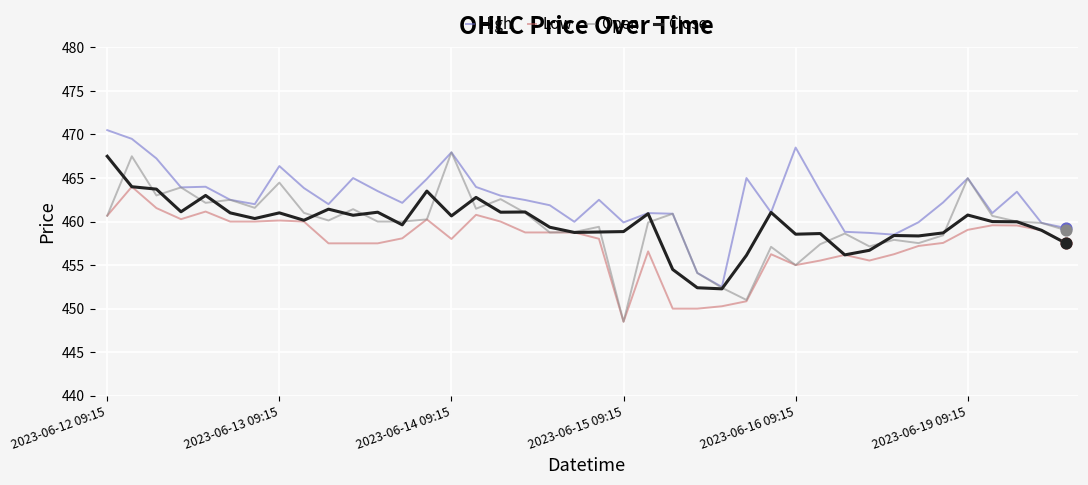

Which series has the largest total across all categories?

High